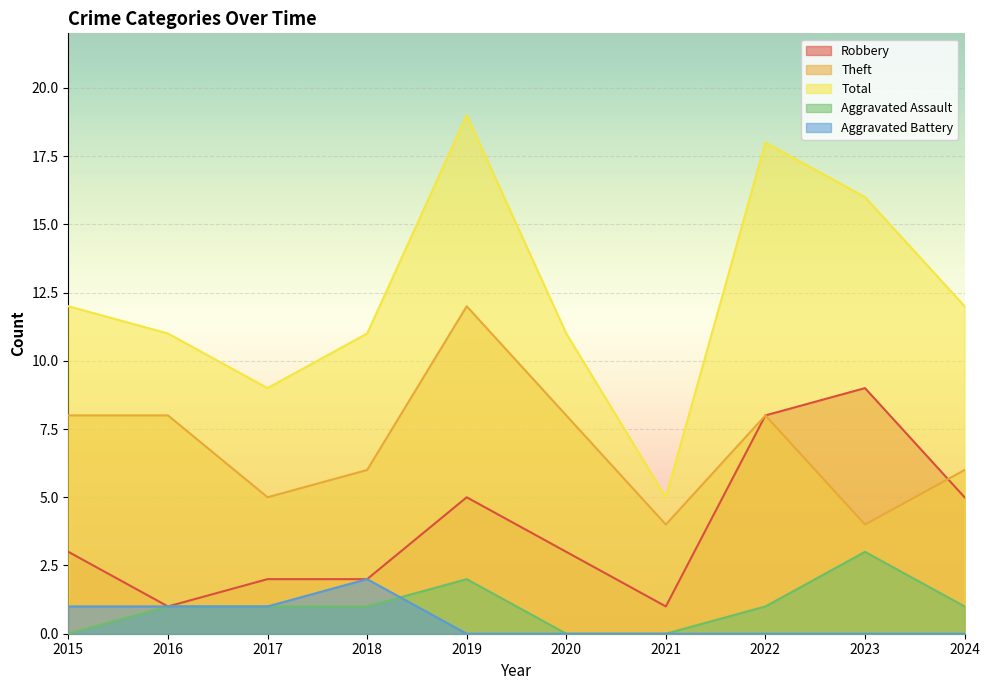

Which series has the largest total across all categories?

Total